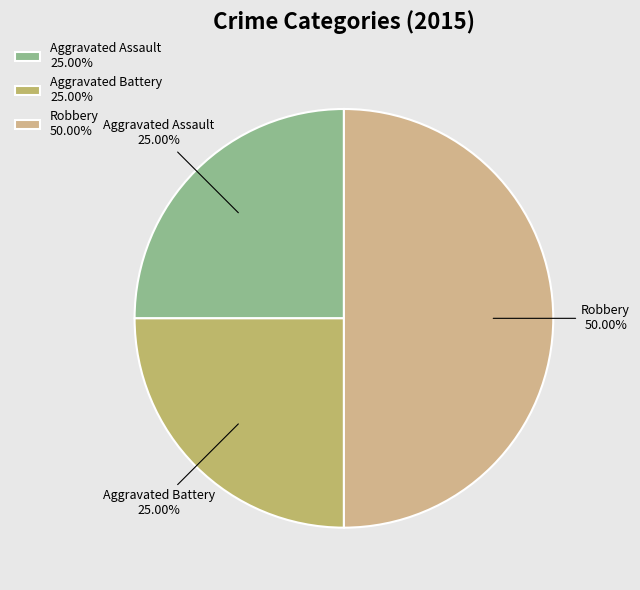

Does Aggravated Battery 25.00% account for over 50% of the chart?

No